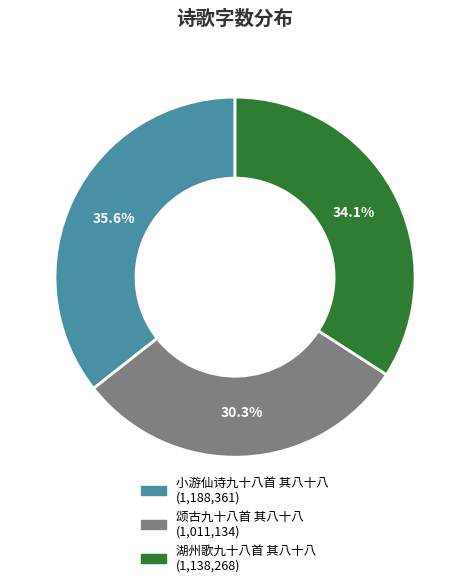

Rank the categories by value from highest to lowest.

小游仙诗九十八首 其八十八, 湖州歌九十八首 其八十八, 颂古九十八首 其八十八